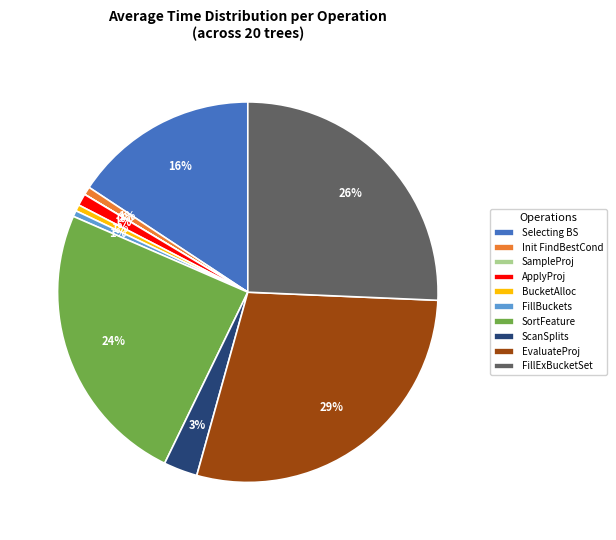

Does ApplyProj represent more than half of the total?

No